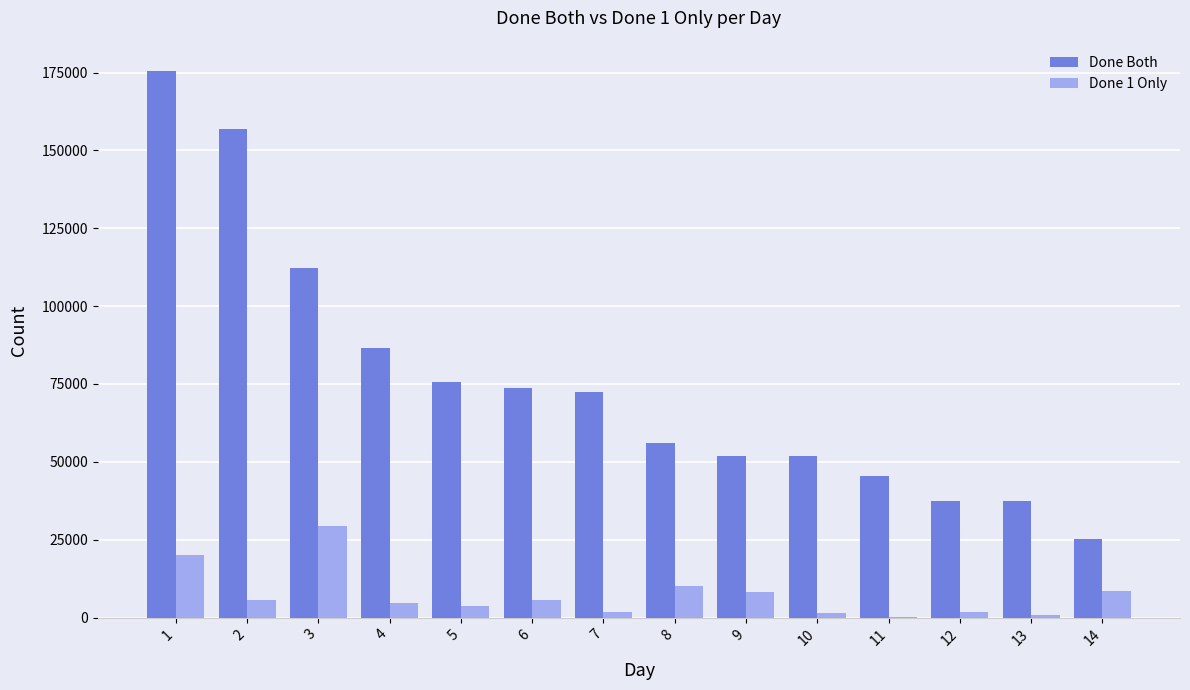

Which series changed the most between 4 and 8?

Done Both